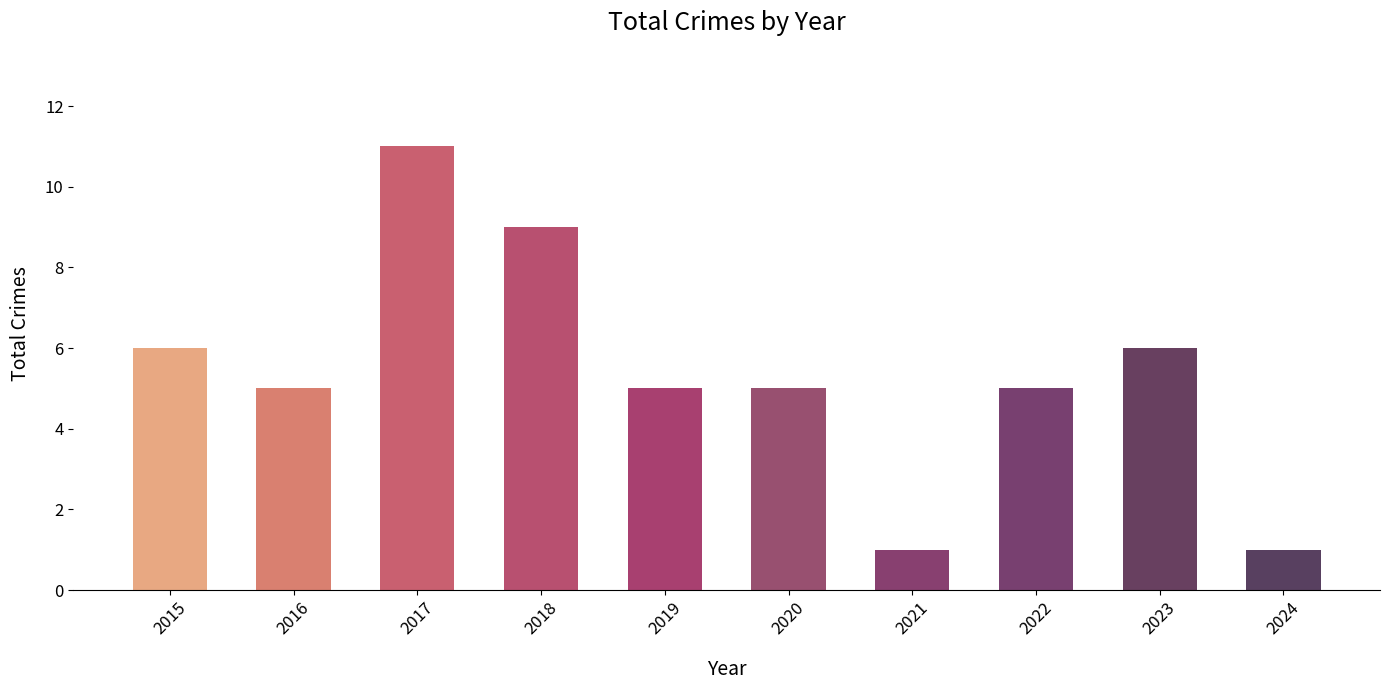

Which label corresponds to the largest value in the chart?

2017